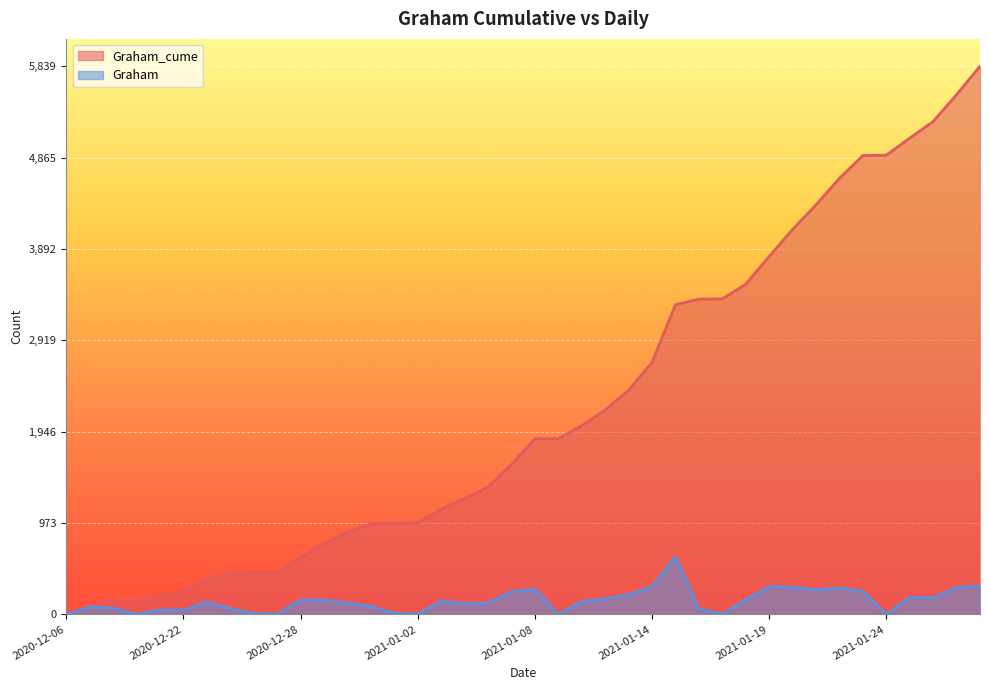

Does the chart display data point markers on the line(s)?

No